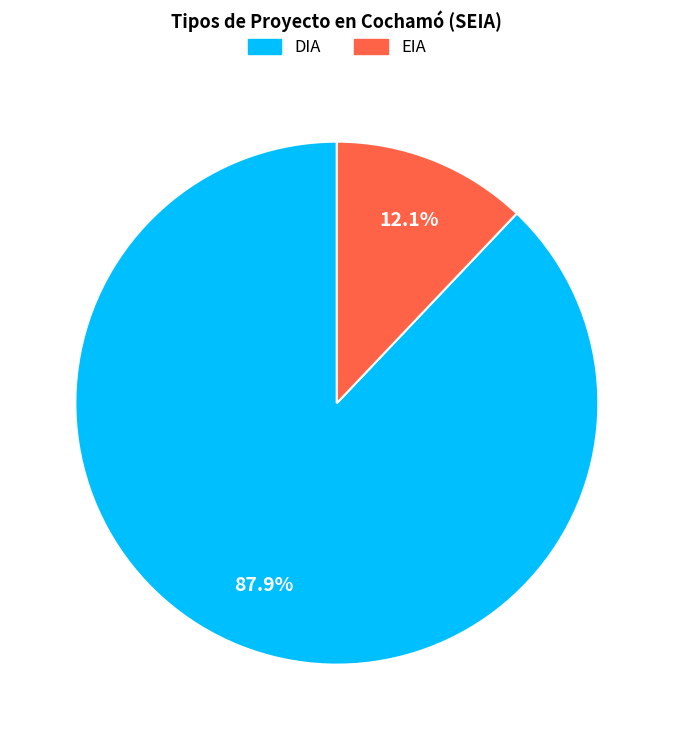

To the nearest percent, what percentage of the pie is DIA?

88%